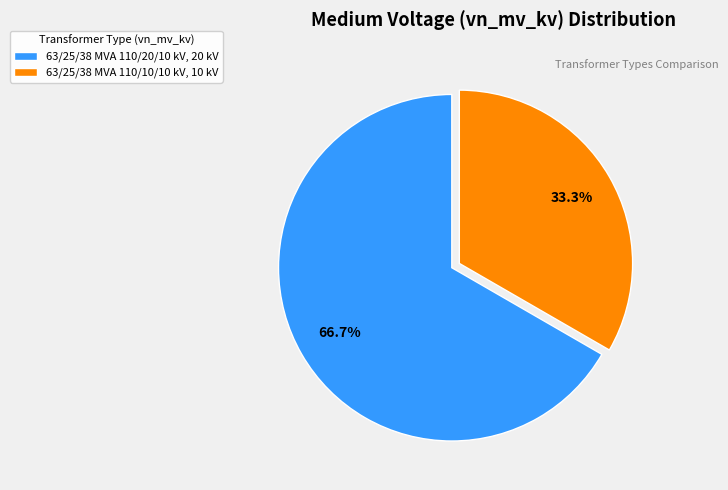

What percentage is the 63/25/38 MVA 110/10/10 kV slice, to the nearest percent?

33%